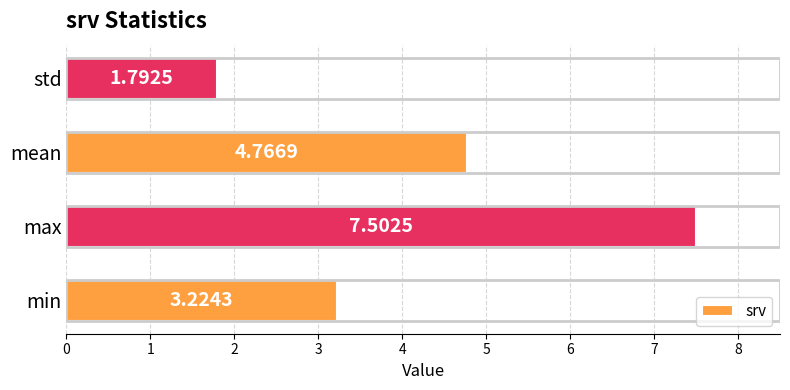

At which category does the chart reach its minimum across all series?

std